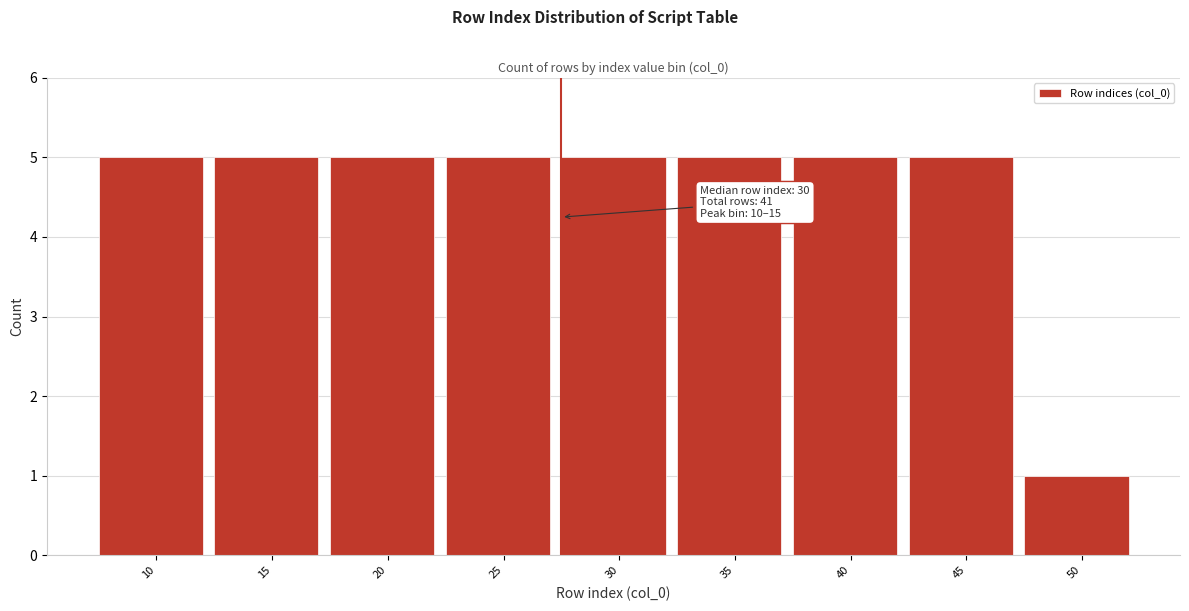

Reading left to right, list all the values displayed in this chart.

10=5	15=5	20=5	25=5	30=5	35=5	40=5	45=5	50=1